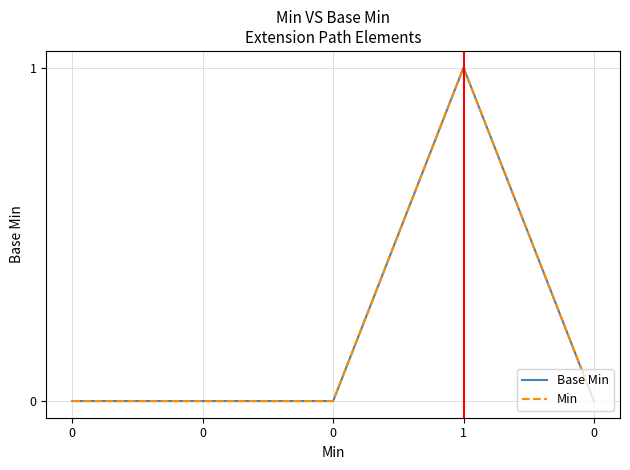

Is it true that Min equals 0 at 0?

False